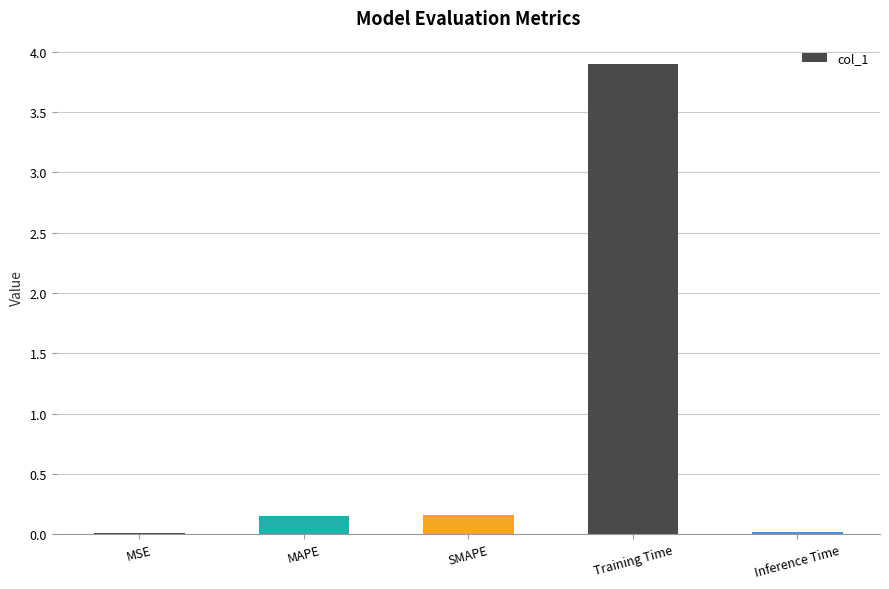

Read the value at Training Time.

3.9